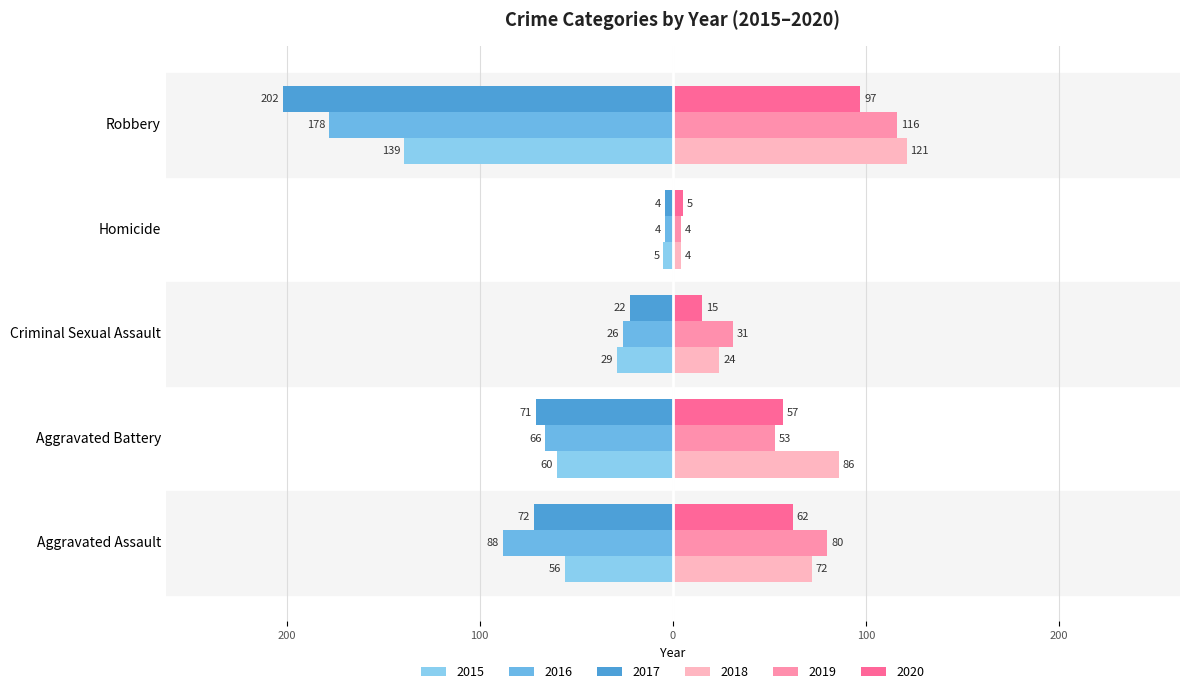

What value does the 2016 series have at Criminal Sexual Assault?

-26